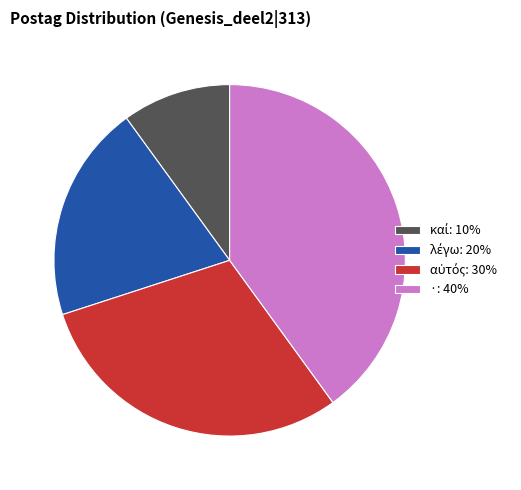

Is there a majority slice in this chart?

No